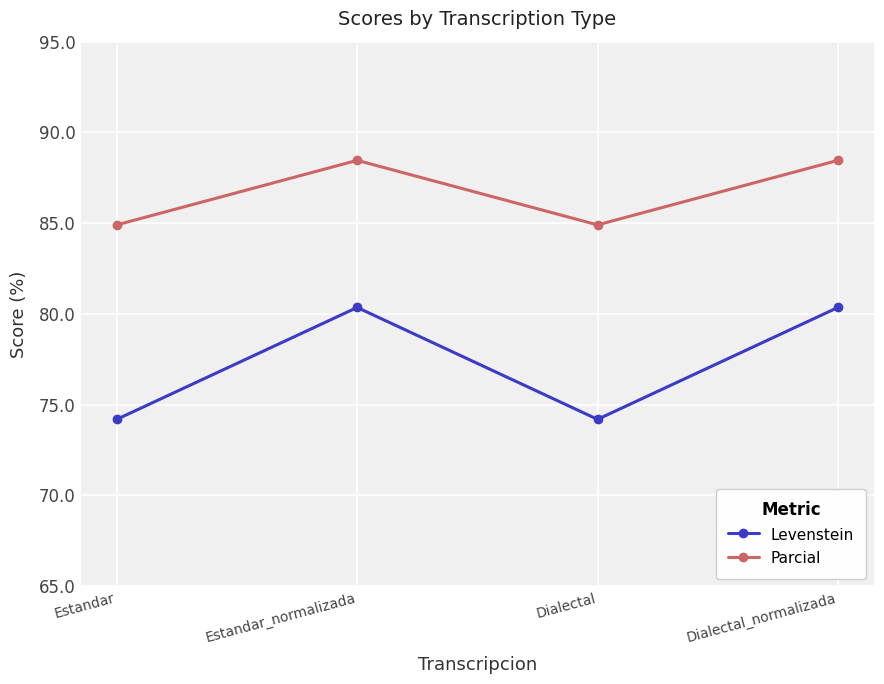

Which series has the largest range (max minus min)?

Levenstein